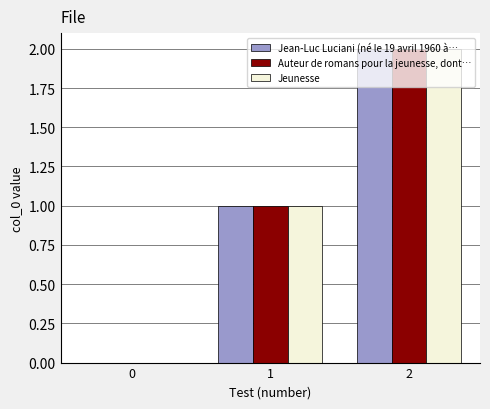

How many series are shown in this chart?

3